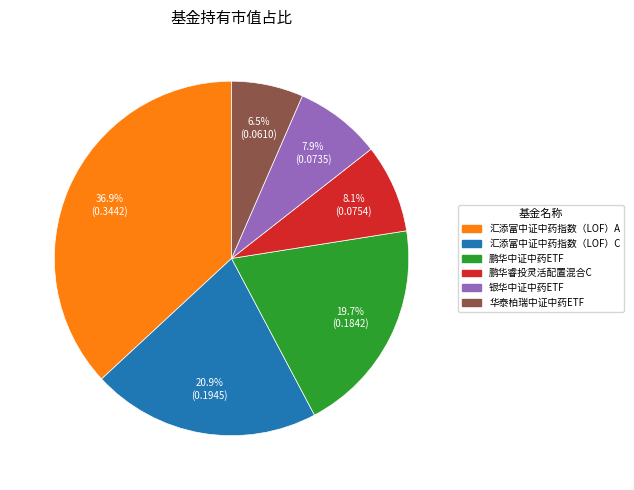

Which has a higher value, 银华中证中药ETF or 鹏华中证中药ETF?

鹏华中证中药ETF